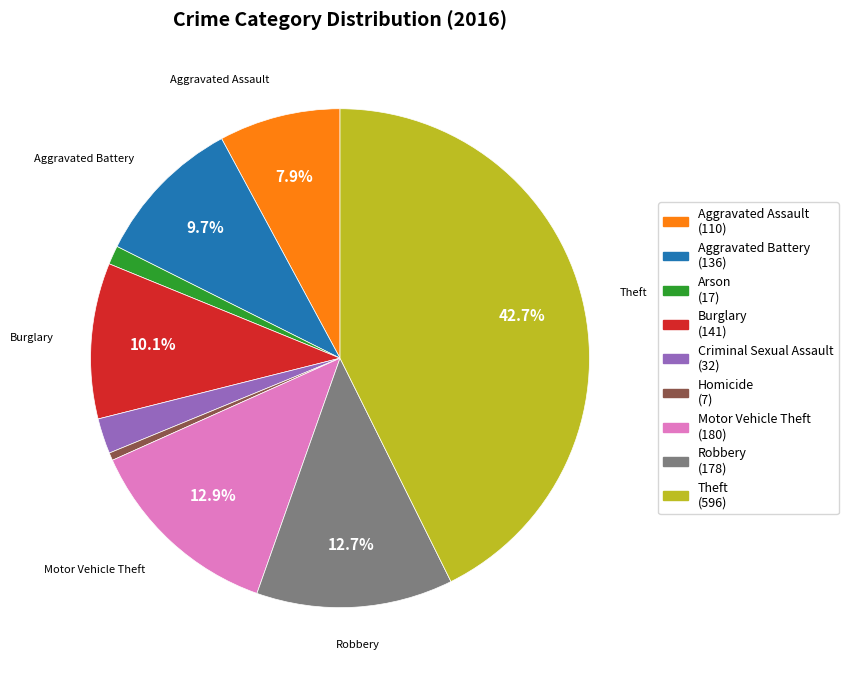

How many slices are in this pie chart?

9